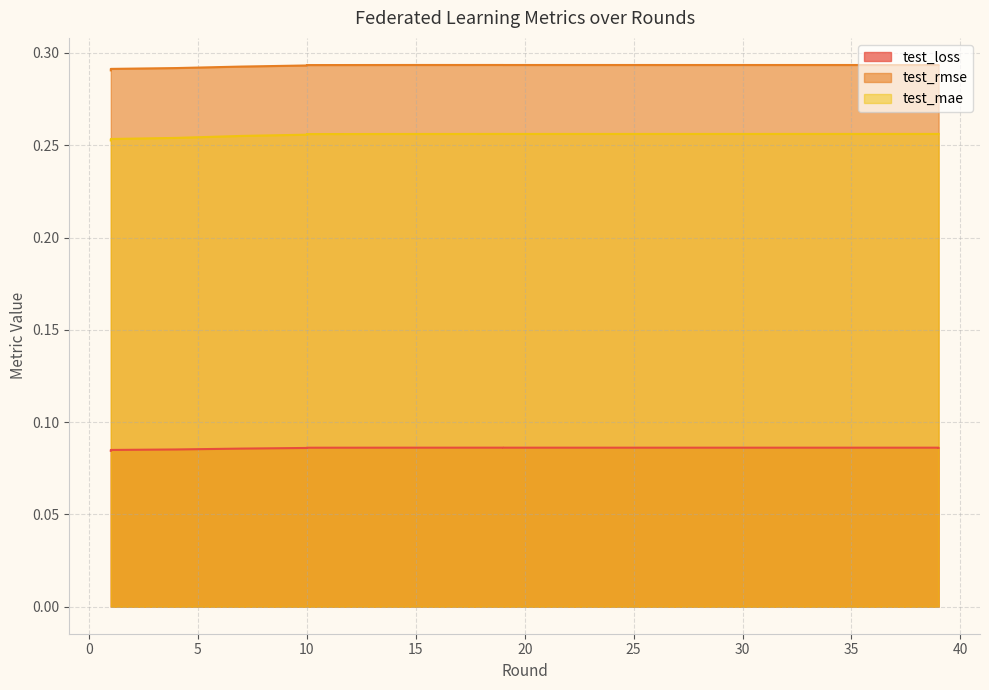

What is the average value of the test_rmse series?

0.3